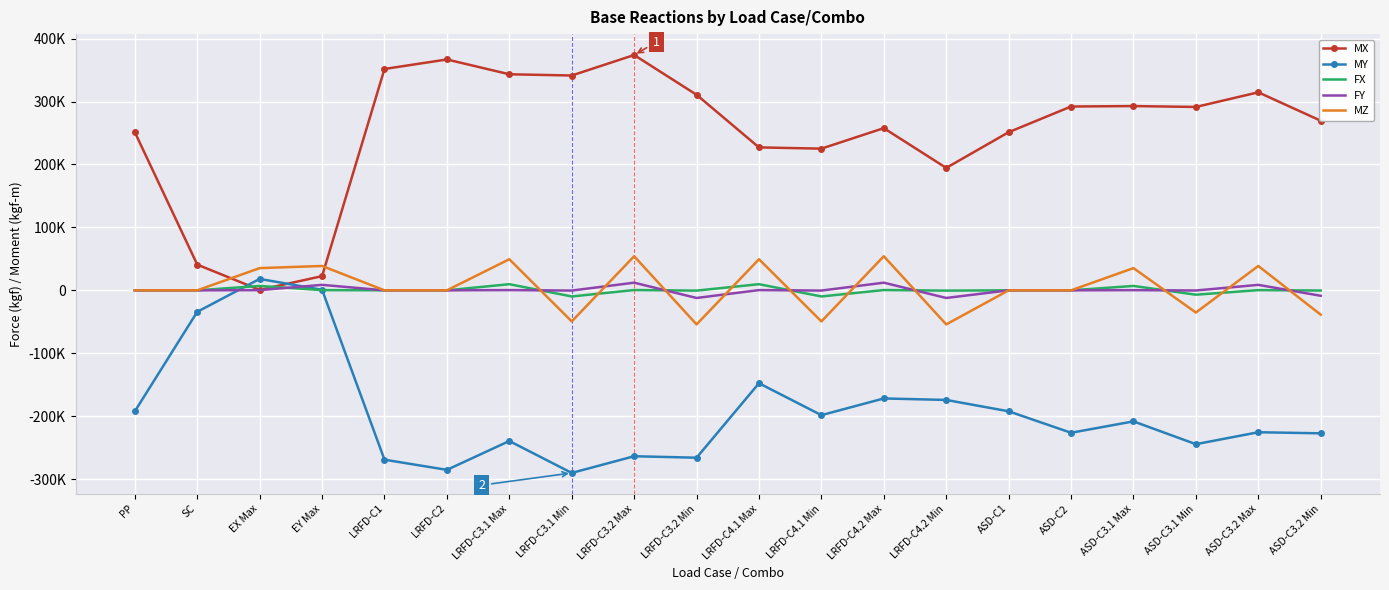

What are all the series names shown in the legend?

MX, MY, FX, FY, MZ